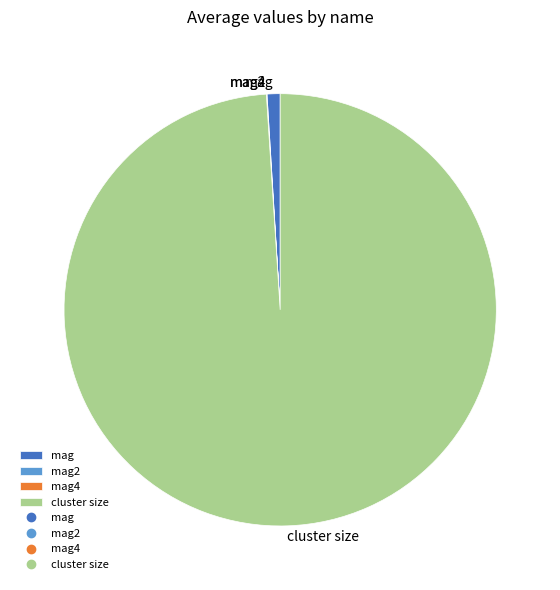

Which category has the biggest portion of the pie?

cluster size